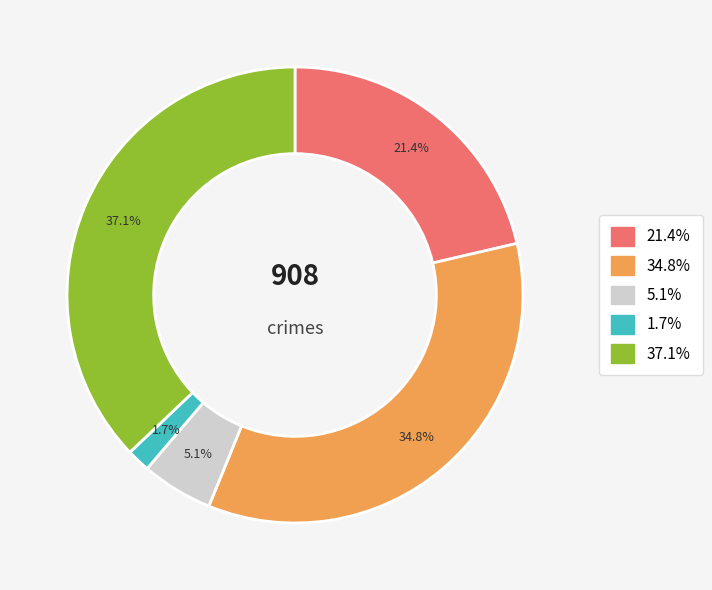

Is there a majority slice in this chart?

No